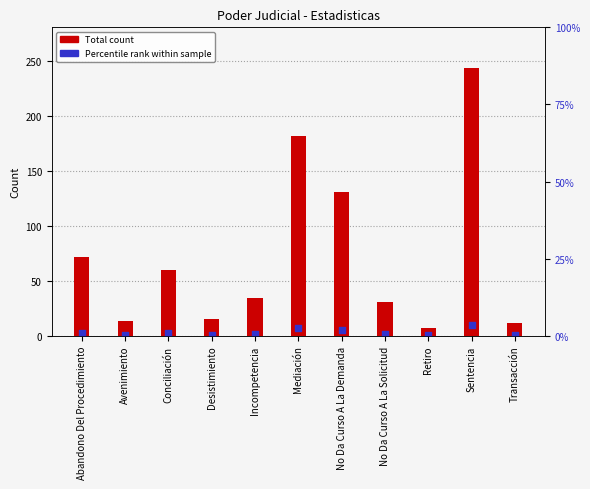

Which series has the largest total across all categories?

Total